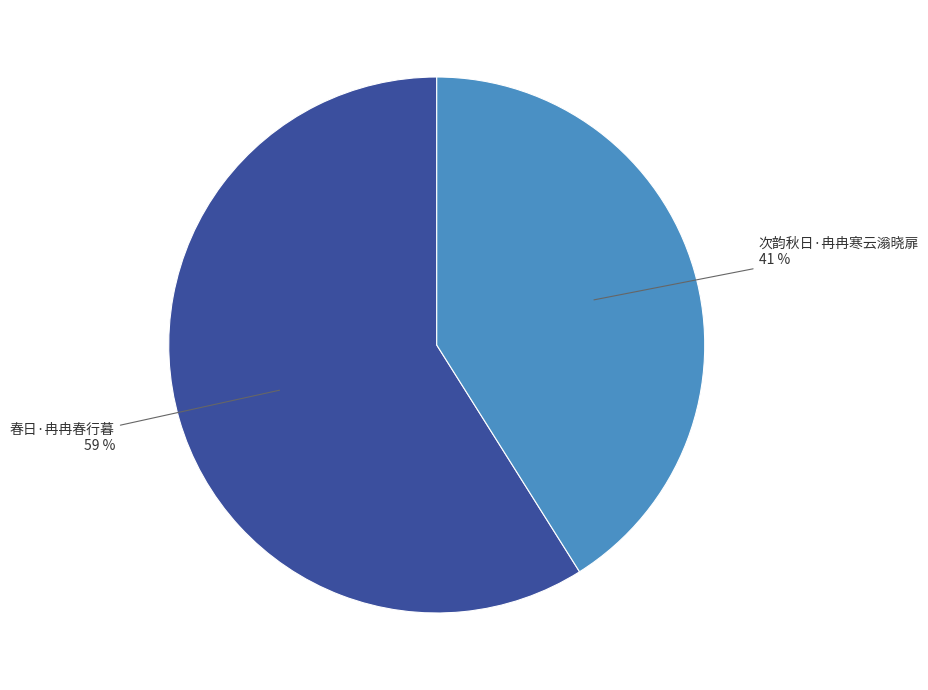

Is there any slice that represents more than half of the pie?

Yes